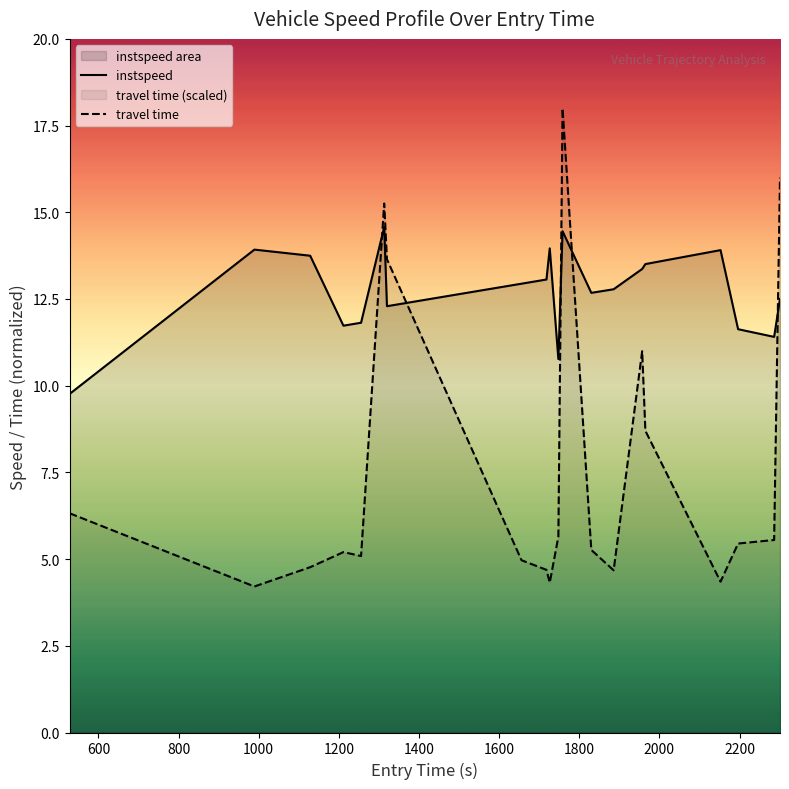

List the series in order of their overall mean, highest first.

instspeed, travel time